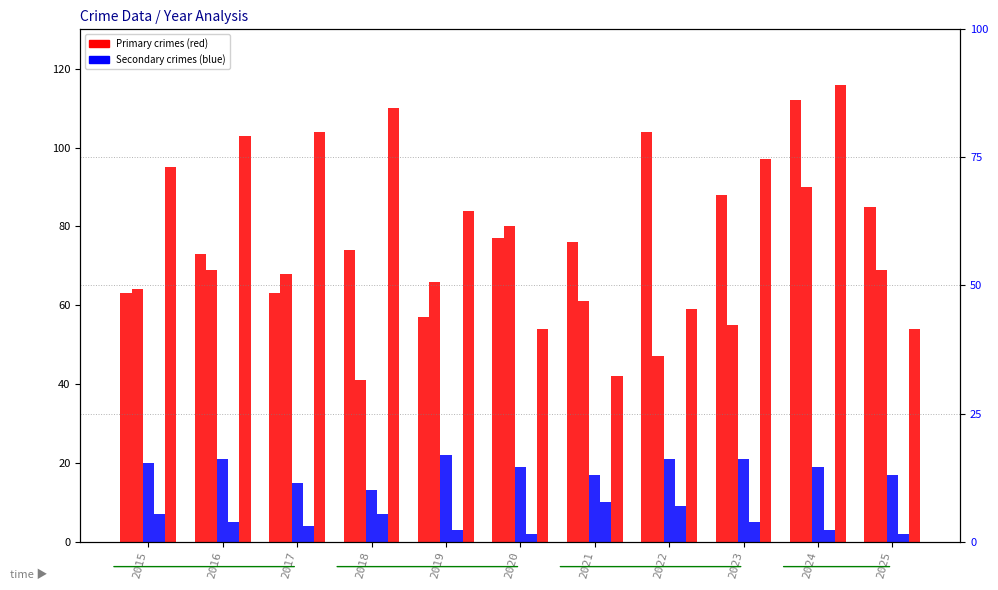

Is it true that Aggravated Battery equals 38 at 2023?

False